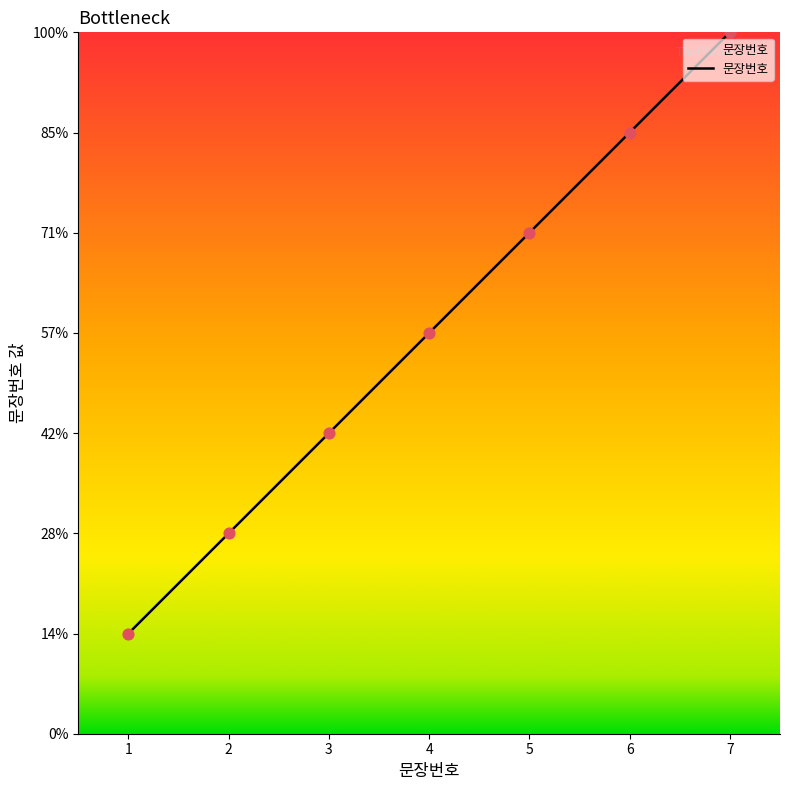

Which has a higher value, 4 or 5?

5